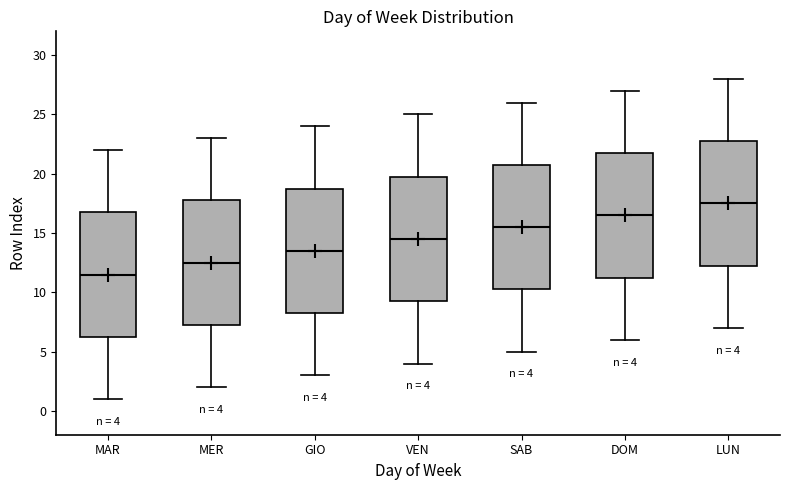

Which box's median line is the lowest?

MAR